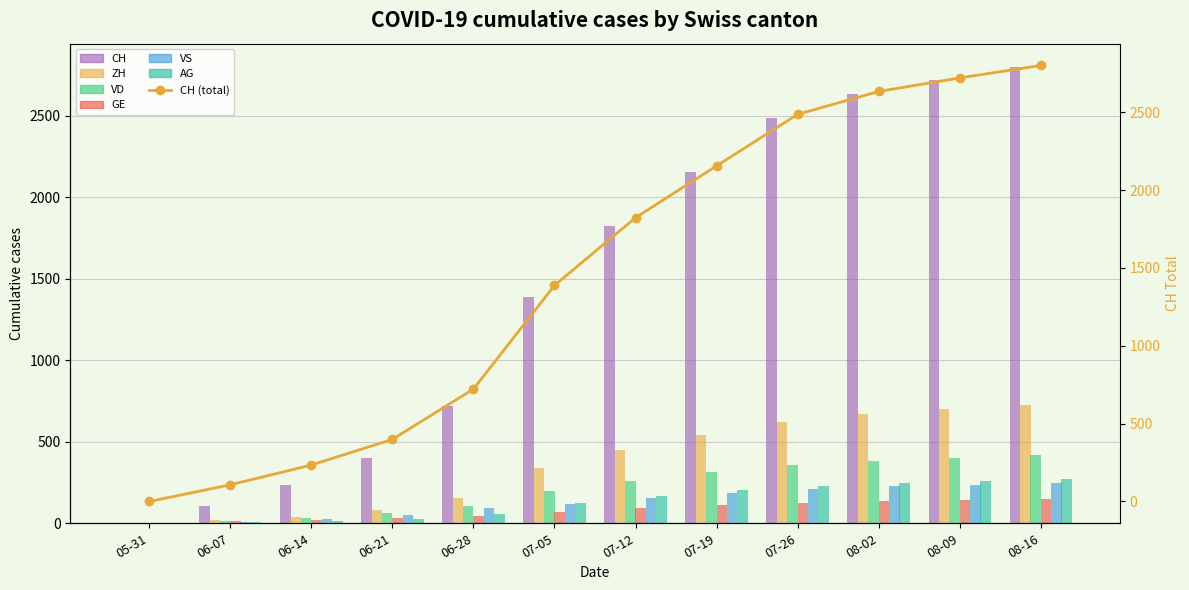

What is the sum of the VS values at 06-28 and 05-31?

93